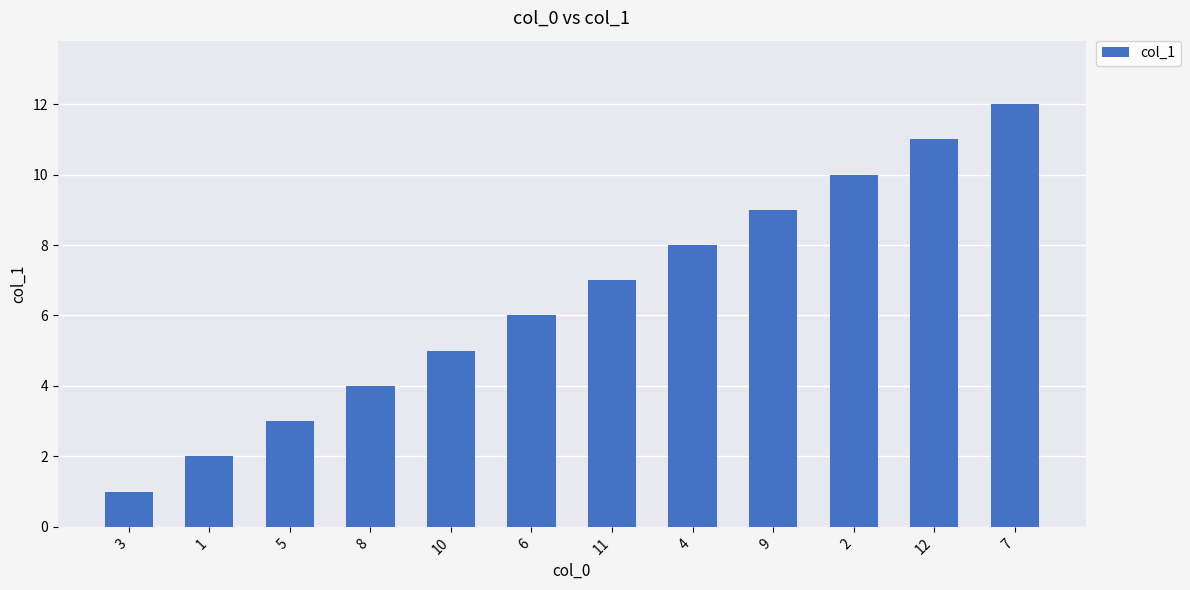

What is the difference between the maximum and minimum values?

11